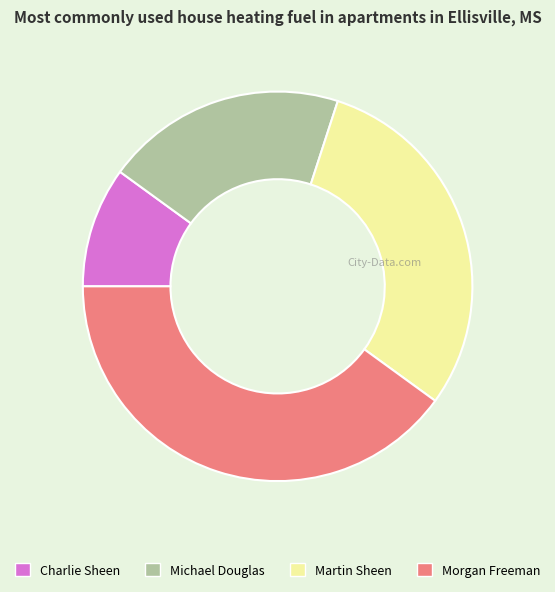

What is the largest slice in the pie chart?

Morgan Freeman